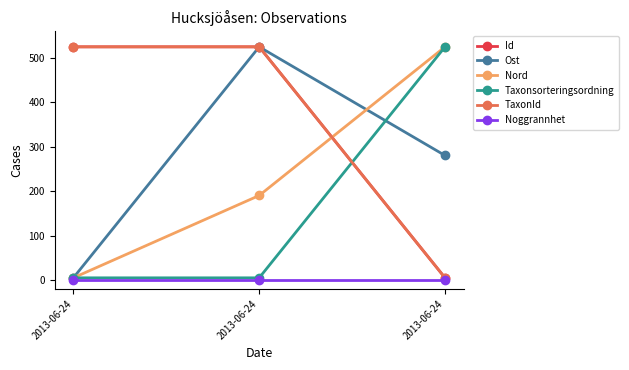

Does the chart have visible grid lines?

No